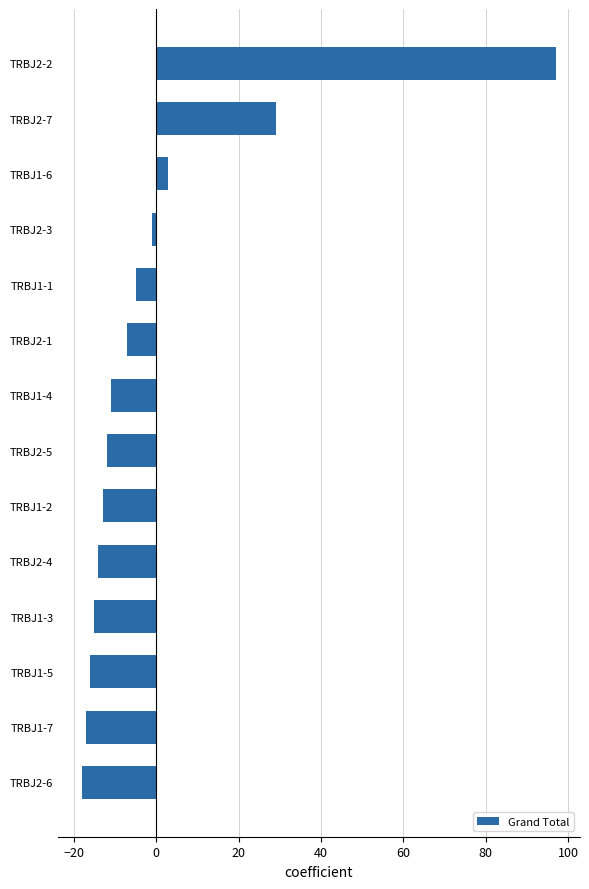

Reading bottom to top, what are all the values shown in this chart?

TRBJ2-6=-18	TRBJ1-7=-17	TRBJ1-5=-16	TRBJ1-3=-15	TRBJ2-4=-14	TRBJ1-2=-13	TRBJ2-5=-12	TRBJ1-4=-11	TRBJ2-1=-7	TRBJ1-1=-5	TRBJ2-3=-1	TRBJ1-6=3	TRBJ2-7=29	TRBJ2-2=97